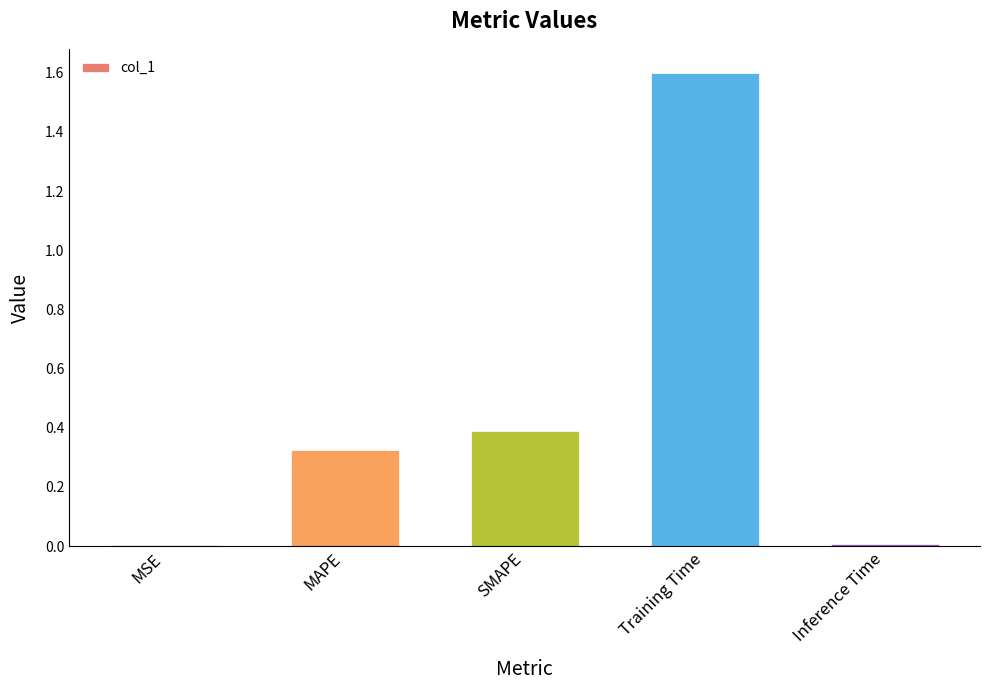

What is the greatest value displayed?

1.6